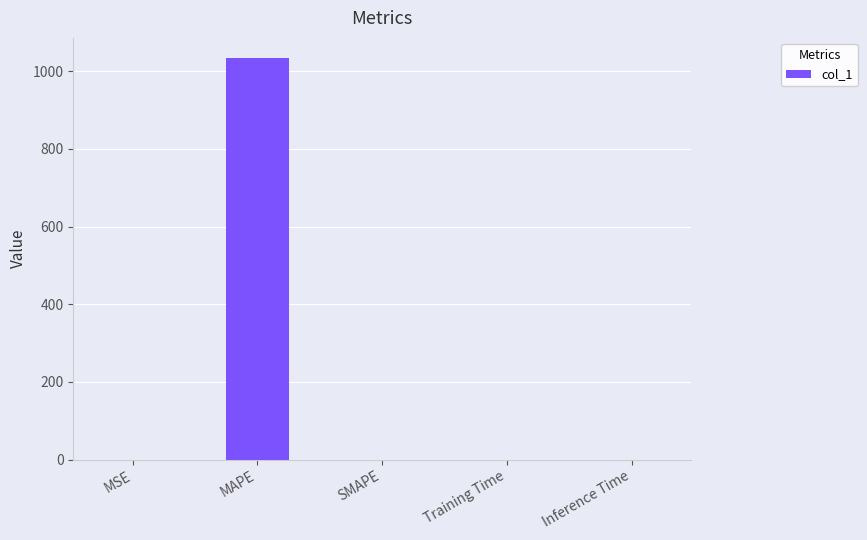

Is it true that the value at MSE is 0.0?

True